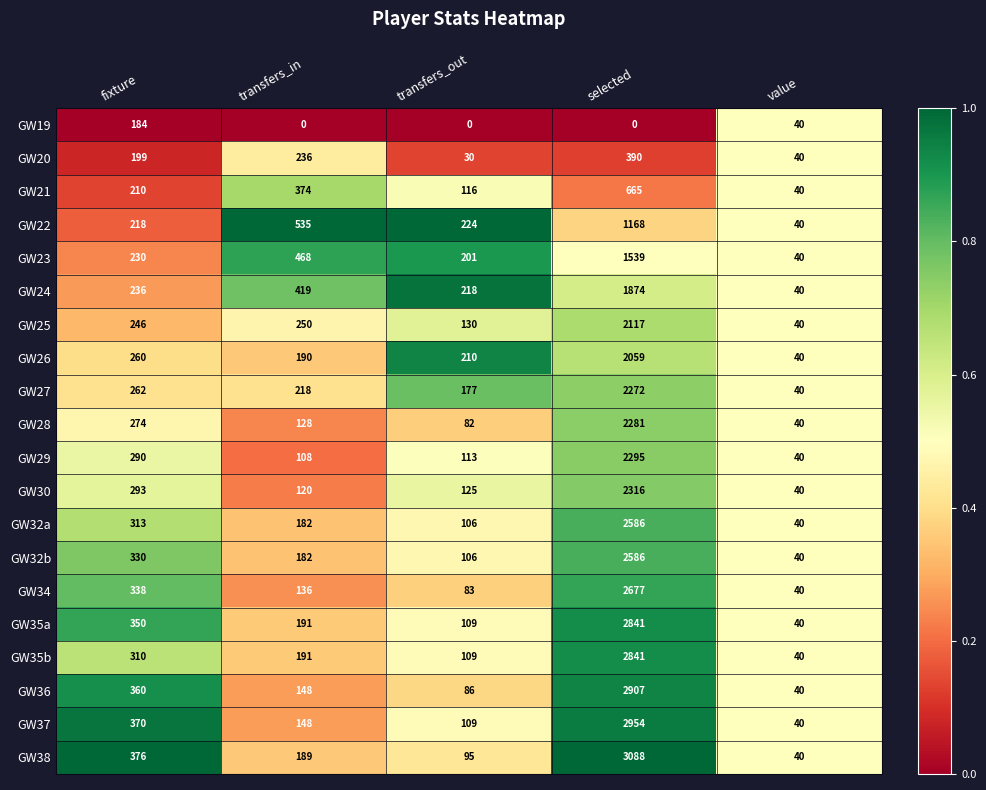

What is the difference between the maximum and minimum values in the GW20 series?

360